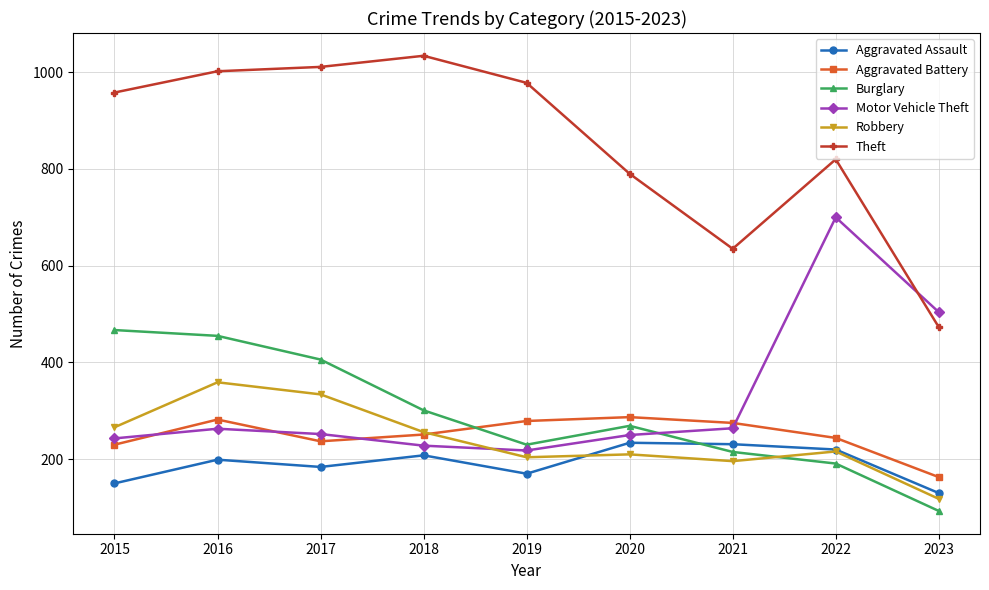

What is the total value across all series at 2016?

2560